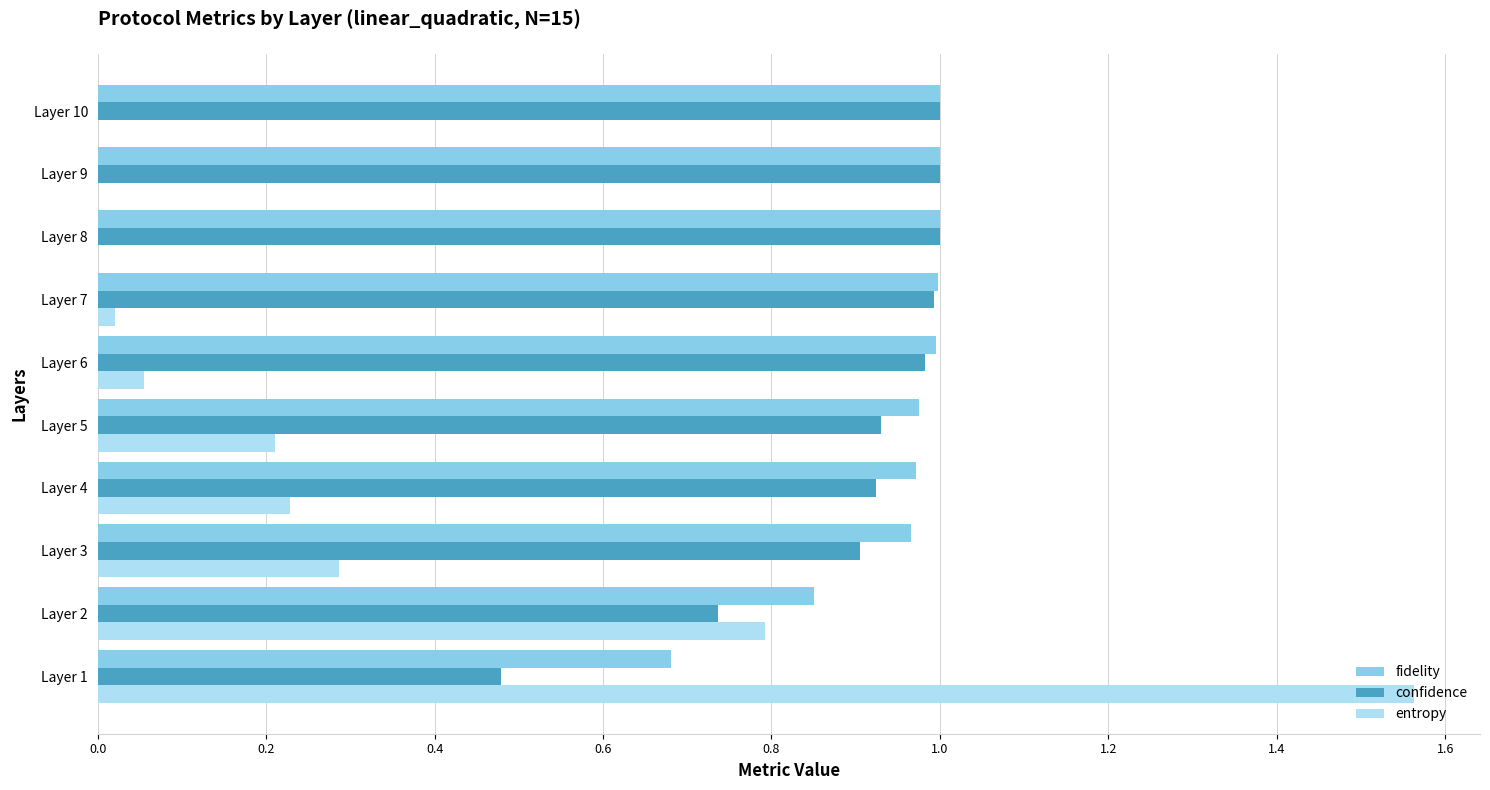

Which series changed the most between Layer 2 and Layer 8?

entropy